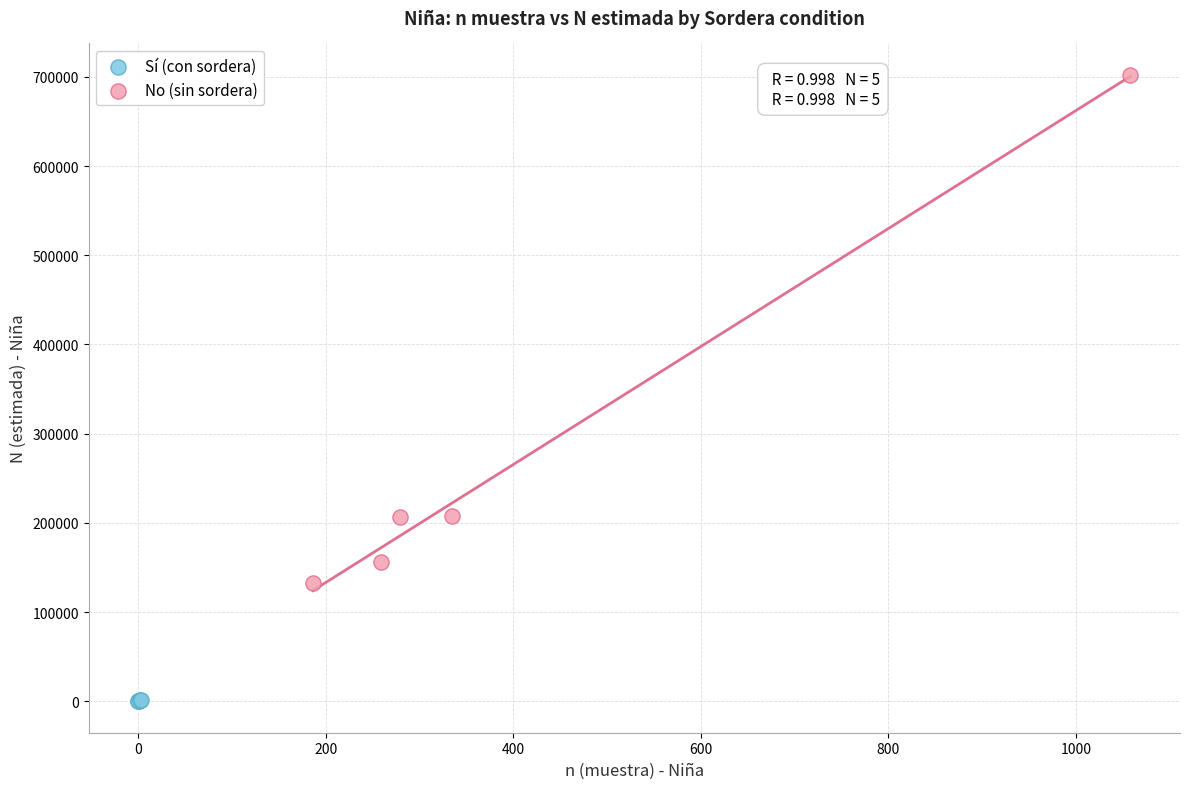

Which series contains the lowest Y value?

Sí (con sordera)